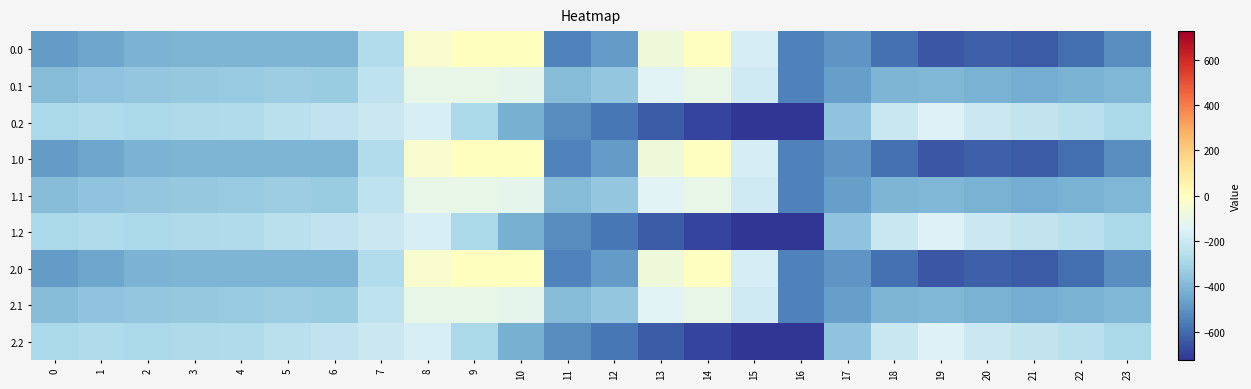

Reading left to right, list all the values displayed in this chart.

0.0: 0=-482.0	1=-449.5	2=-410.3	3=-404.4	4=-404.9	5=-403.8	6=-408.0	7=-270.7	8=-35.0	9=0.0	10=0.0	11=-544.3	12=-477.2	13=-70.2	14=-0.3	15=-172.8	16=-545.4	17=-494.8	18=-586.7	19=-649.2	20=-629.9	21=-638.4	22=-592.3	23=-511.3
0.1: 0=-384.6	1=-361.1	2=-347.9	3=-342.7	4=-339.6	5=-325.7	6=-332.2	7=-234.9	8=-102.3	9=-104.8	10=-114.0	11=-384.7	12=-350.8	13=-141.2	14=-105.5	15=-190.4	16=-547.3	17=-466.6	18=-405.4	19=-400.2	20=-414.5	21=-432.4	22=-419.9	23=-399.4
0.2: 0=-287.1	1=-272.7	2=-285.5	3=-281.0	4=-274.4	5=-245.0	6=-228.8	7=-199.0	8=-169.5	9=-288.5	10=-423.5	11=-520.6	12=-571.2	13=-640.4	14=-687.4	15=-725.8	16=-726.6	17=-362.4	18=-210.0	19=-151.0	20=-199.2	21=-226.4	22=-247.4	23=-287.5
1.0: 0=-482.0	1=-449.5	2=-410.3	3=-404.4	4=-404.9	5=-403.8	6=-408.0	7=-270.7	8=-35.0	9=0.0	10=0.0	11=-544.3	12=-477.2	13=-70.2	14=-0.3	15=-172.8	16=-545.4	17=-494.8	18=-586.7	19=-649.2	20=-629.9	21=-638.4	22=-592.3	23=-511.3
1.1: 0=-384.6	1=-361.1	2=-347.9	3=-342.7	4=-339.6	5=-325.7	6=-332.2	7=-234.9	8=-102.3	9=-104.8	10=-114.0	11=-384.7	12=-350.8	13=-141.2	14=-105.5	15=-190.4	16=-547.3	17=-466.6	18=-405.4	19=-400.2	20=-414.5	21=-432.4	22=-419.9	23=-399.4
1.2: 0=-287.1	1=-272.7	2=-285.5	3=-281.0	4=-274.4	5=-245.0	6=-228.8	7=-199.0	8=-169.5	9=-288.5	10=-423.5	11=-520.6	12=-571.2	13=-640.4	14=-687.4	15=-725.8	16=-726.6	17=-362.4	18=-210.0	19=-151.0	20=-199.2	21=-226.4	22=-247.4	23=-287.5
2.0: 0=-482.0	1=-449.5	2=-410.3	3=-404.4	4=-404.9	5=-403.8	6=-408.0	7=-270.7	8=-35.0	9=0.0	10=0.0	11=-544.3	12=-477.2	13=-70.2	14=-0.3	15=-172.8	16=-545.4	17=-494.8	18=-586.7	19=-649.2	20=-629.9	21=-638.4	22=-592.3	23=-511.3
2.1: 0=-384.6	1=-361.1	2=-347.9	3=-342.7	4=-339.6	5=-325.7	6=-332.2	7=-234.9	8=-102.3	9=-104.8	10=-114.0	11=-384.7	12=-350.8	13=-141.2	14=-105.5	15=-190.4	16=-547.3	17=-466.6	18=-405.4	19=-400.2	20=-414.5	21=-432.4	22=-419.9	23=-399.4
2.2: 0=-287.1	1=-272.7	2=-285.5	3=-281.0	4=-274.4	5=-245.0	6=-228.8	7=-199.0	8=-169.5	9=-288.5	10=-423.5	11=-520.6	12=-571.2	13=-640.4	14=-687.4	15=-725.8	16=-726.6	17=-362.4	18=-210.0	19=-151.0	20=-199.2	21=-226.4	22=-247.4	23=-287.5